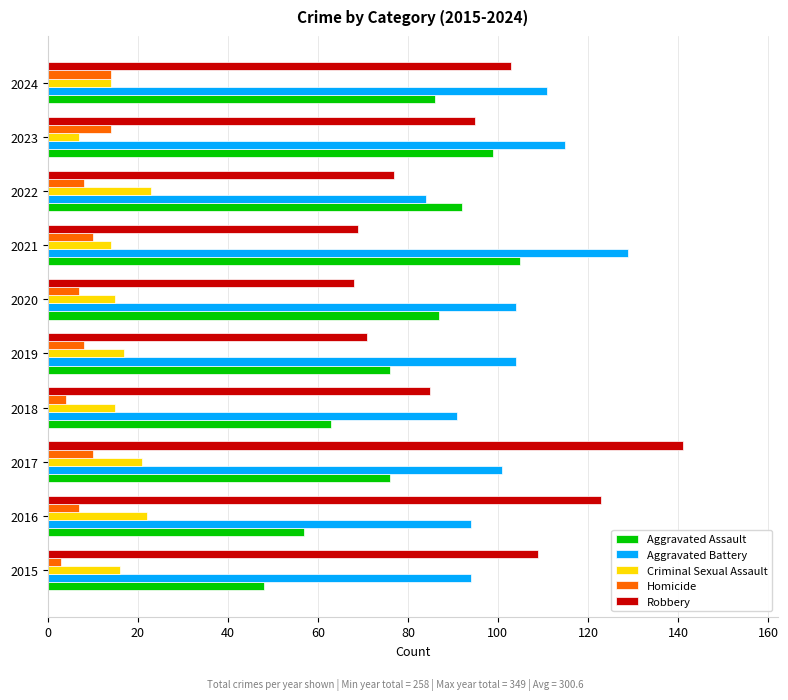

Which series has the widest spread of values?

Robbery